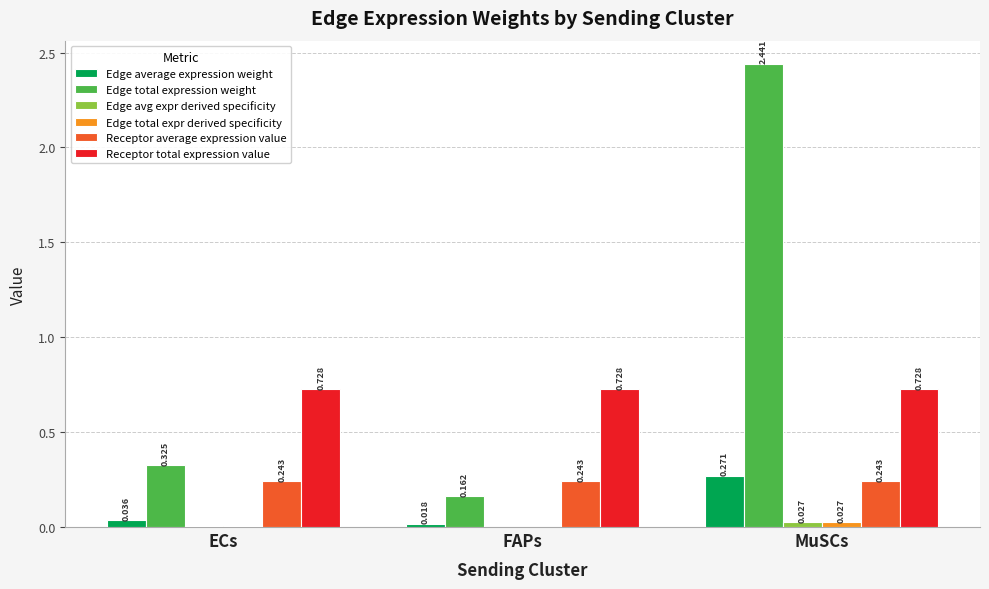

Are the bars horizontal?

No